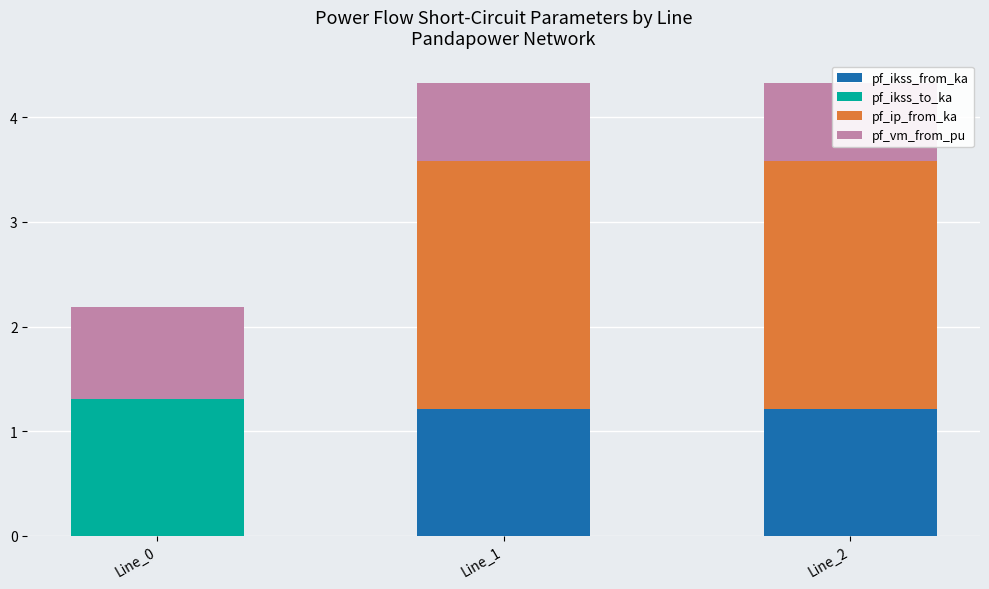

Which category has the lowest value in the pf_ip_from_ka series?

Line_0